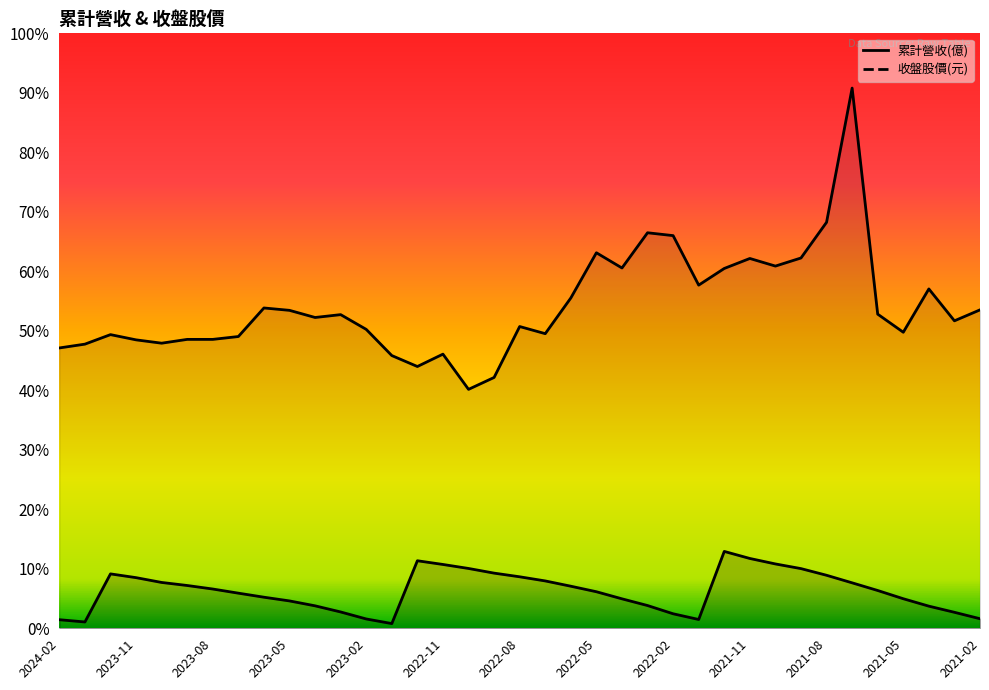

List the labels in order of value, smallest first.

2023-01, 2024-01, 2024-02, 2022-01, 2023-02, 2021-02, 2022-02, 2021-03, 2023-03, 2021-04, 2023-04, 2022-03, 2023-05, 2022-04, 2021-05, 2023-06, 2023-07, 2022-05, 2021-06, 2023-08, 2022-06, 2023-09, 2021-07, 2023-10, 2022-07, 2023-11, 2022-08, 2021-08, 2023-12, 2022-09, 2021-09, 2022-10, 2022-11, 2021-10, 2022-12, 2021-11, 2021-12